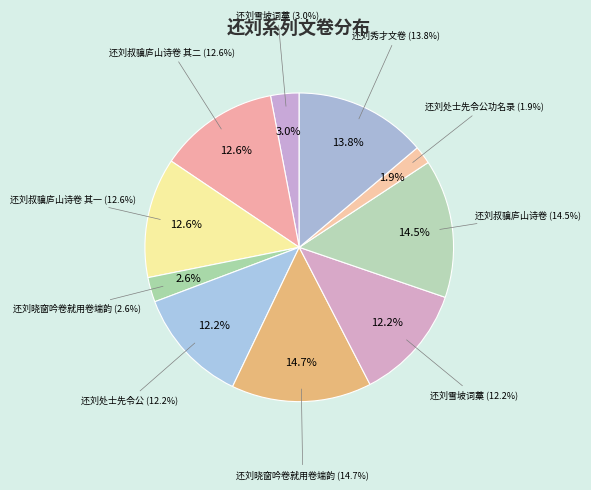

Between 还刘处士先令公 and 还刘晓窗吟卷就用卷端韵, which is larger?

还刘晓窗吟卷就用卷端韵